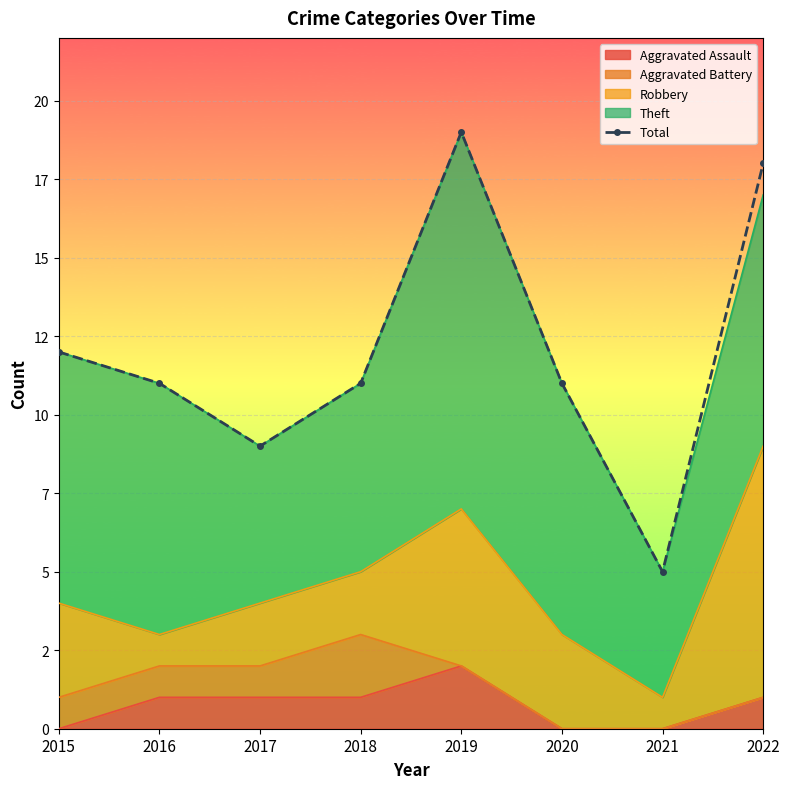

Where does the data first go above 11?

2015